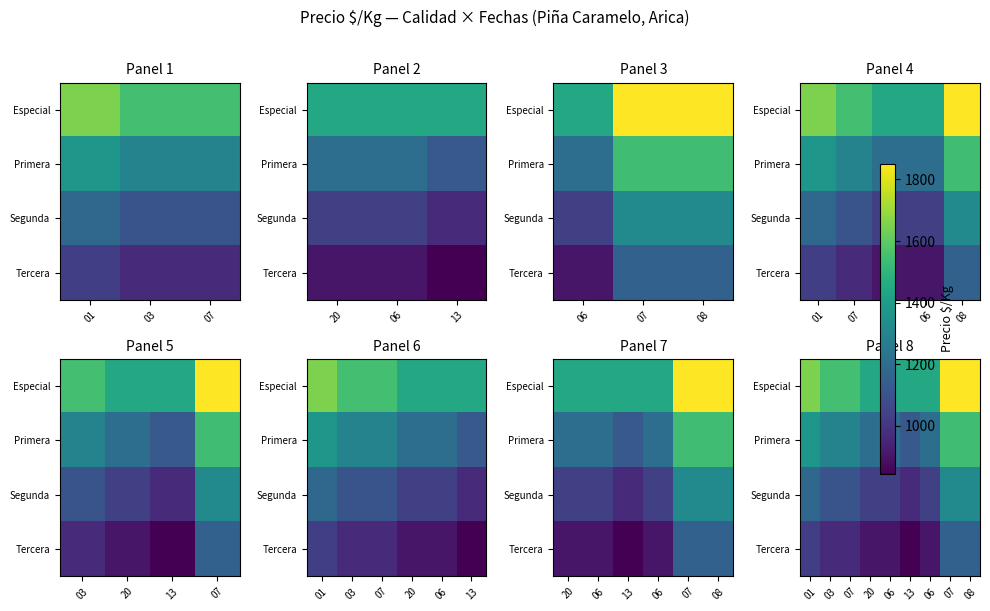

The Segunda series shows 1107 at 03. True or false?

True